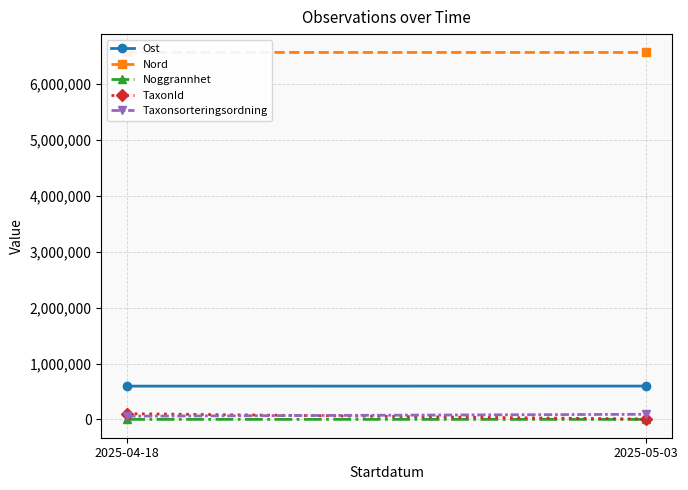

Which label corresponds to the smallest value in the chart?

2025-05-03